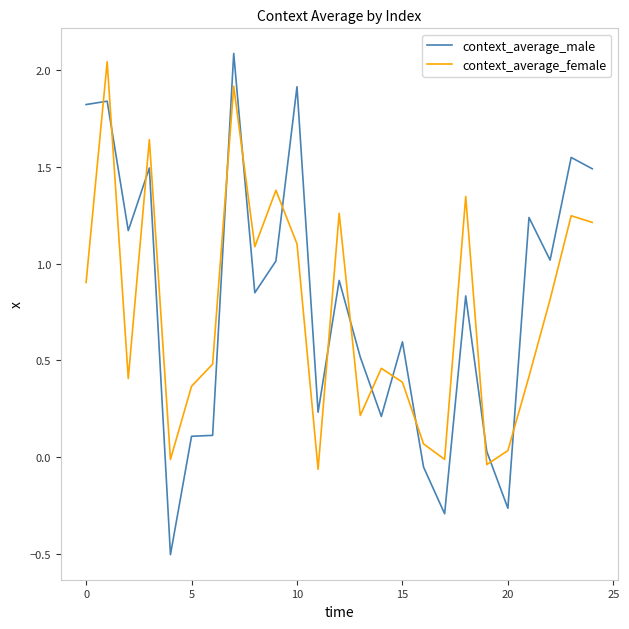

Which series has the largest range (max minus min)?

context_average_male